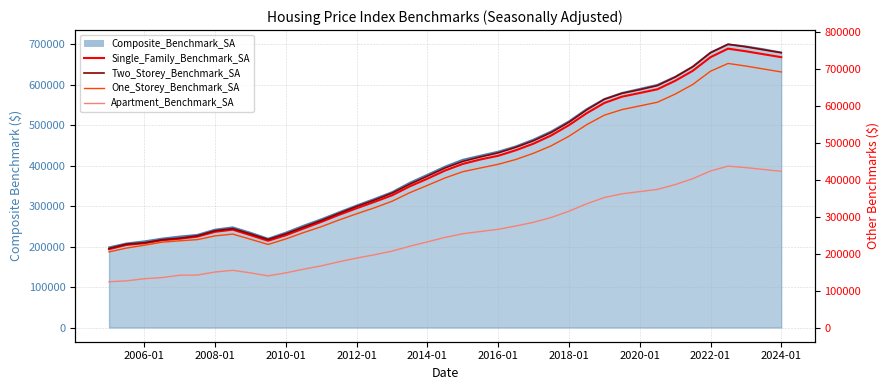

What is the sum of all Single_Family_Benchmark_SA values?

17308600